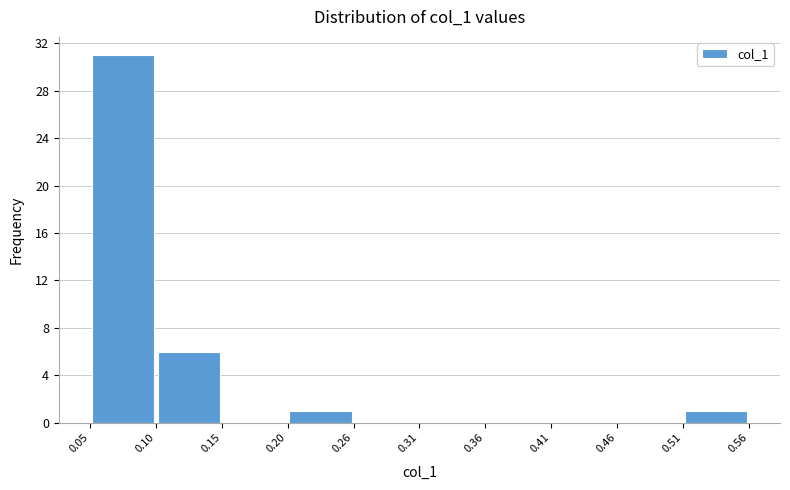

What is the height of the bar covering 0.51 to 0.56 on the x-axis? The values are not printed on the chart, so give them approximately, as read against the axis.

1